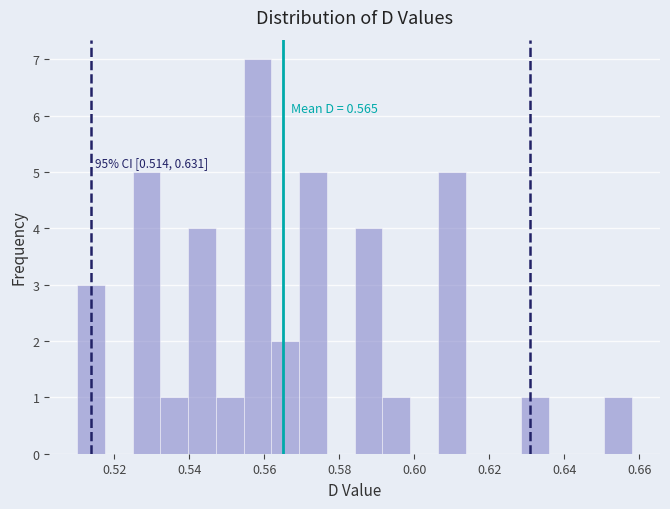

Read against the x-axis, roughly where is the centre of the tallest bar?

0.558